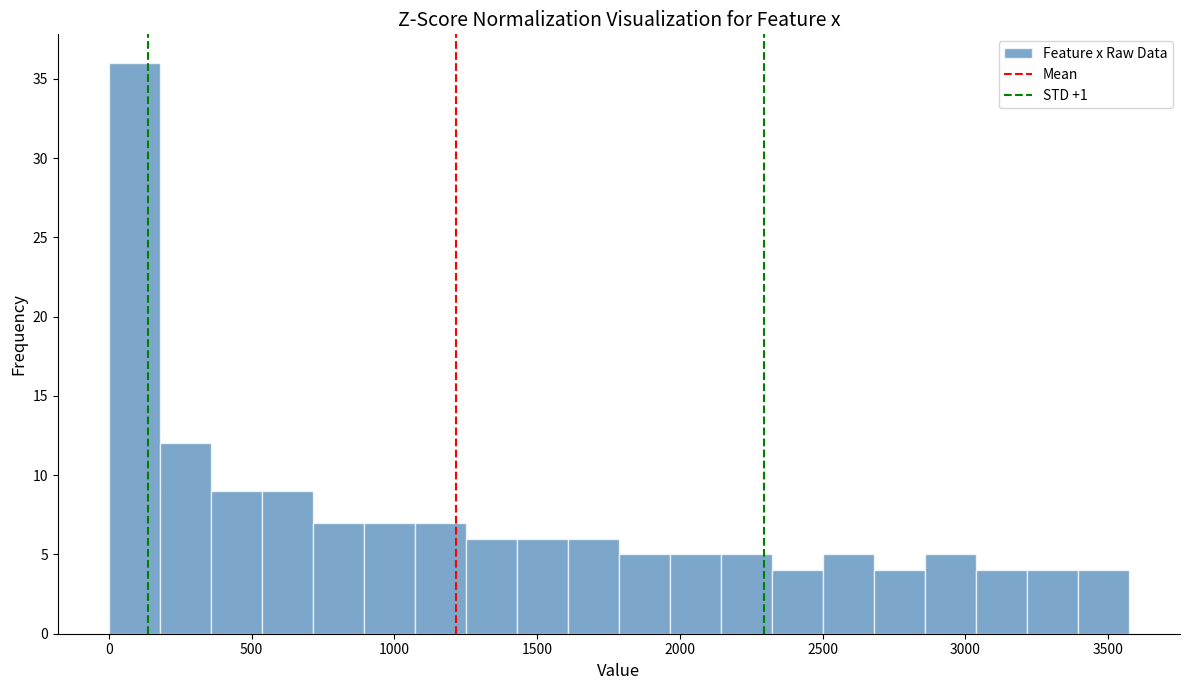

Around what value on the x-axis is the tallest bar? Give the approximate position of its centre, as read against the axis.

100